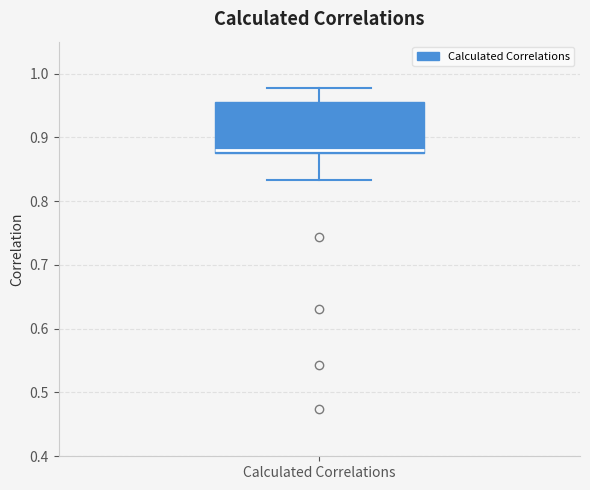

Where does the median line of the box for Calculated Correlations sit on the y-axis? The values are not printed on the chart, so give them approximately, as read against the axis.

0.88